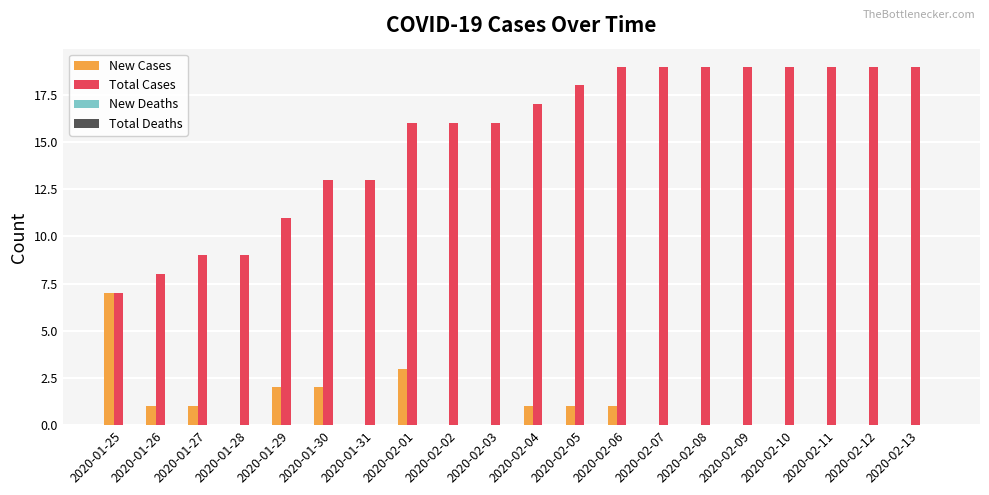

What is the maximum value for Total Cases?

19